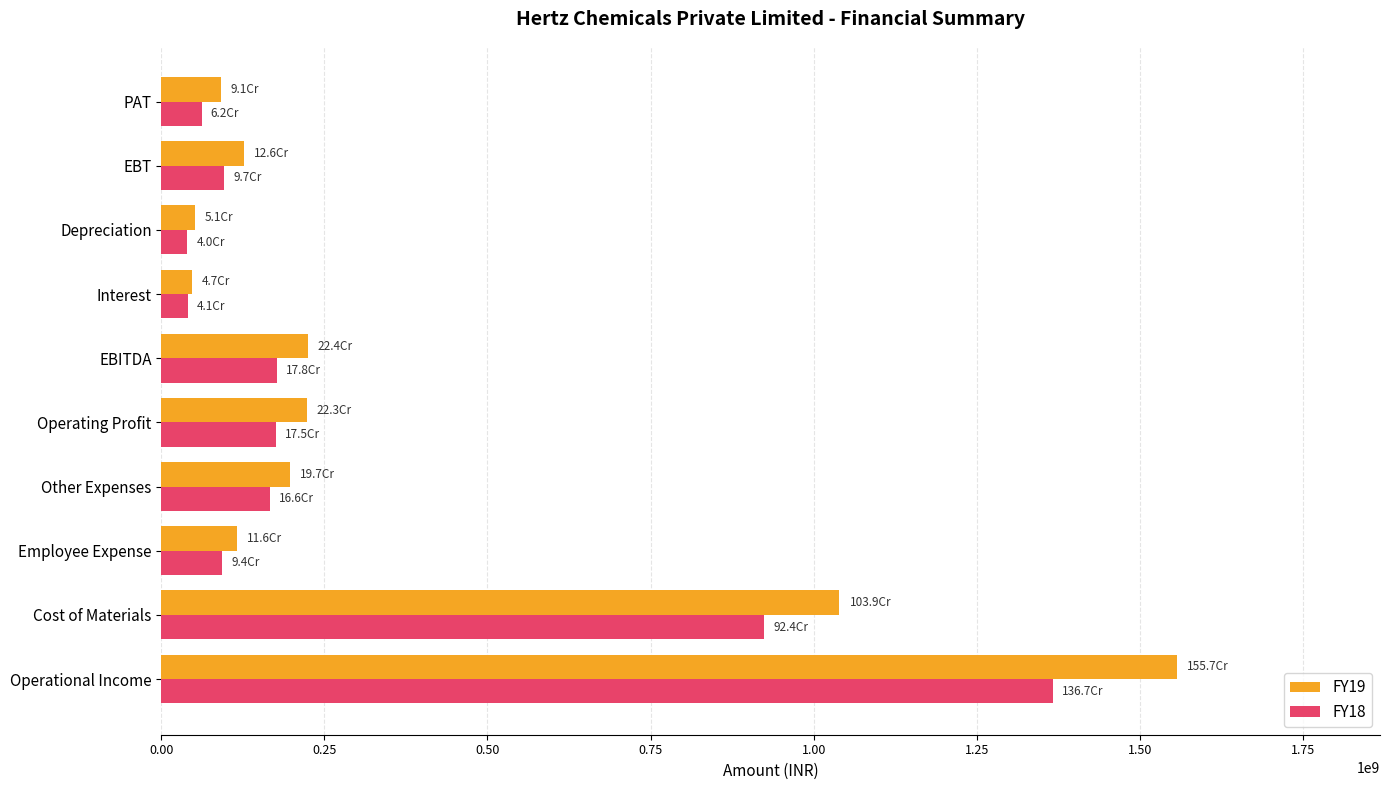

The value of FY18 at PAT is 62040706. True or false?

True